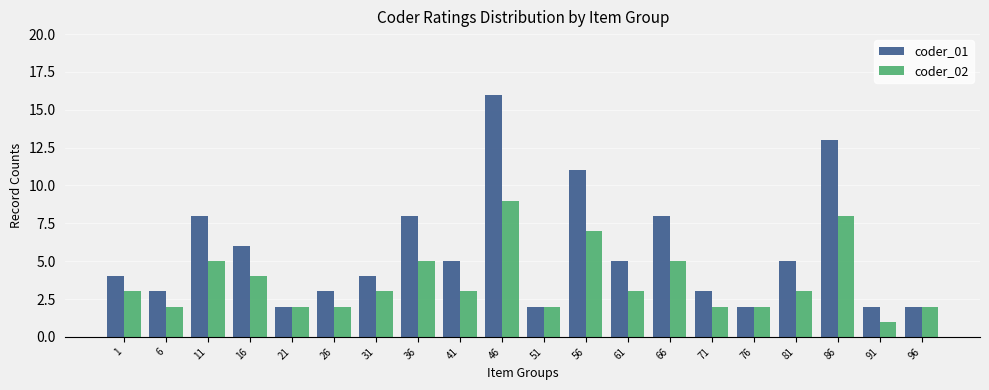

What is the sum of all coder_02 values?

73